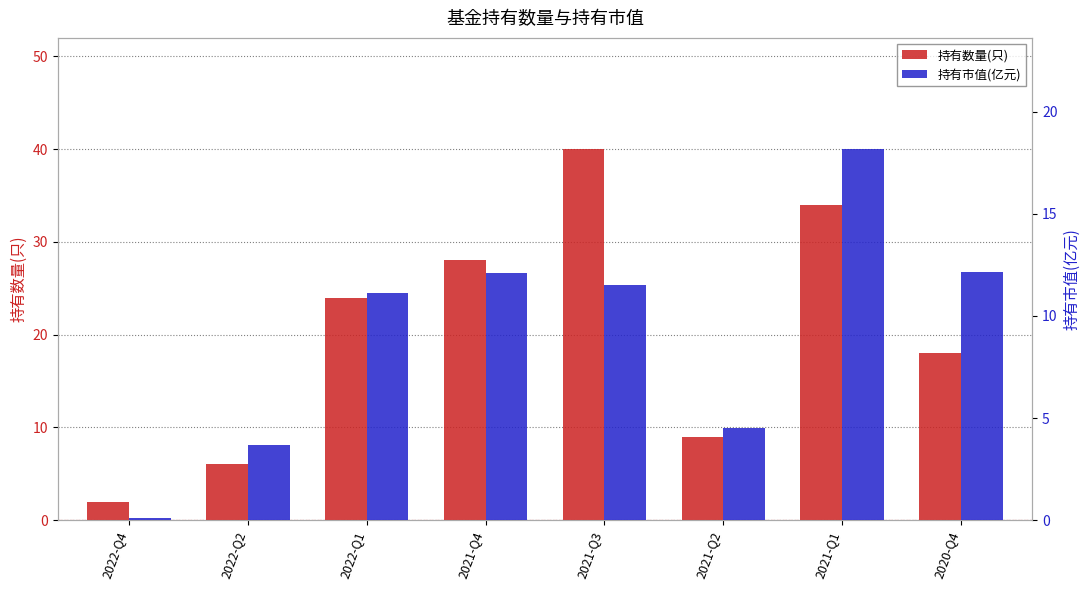

How many groups of bars are there?

8